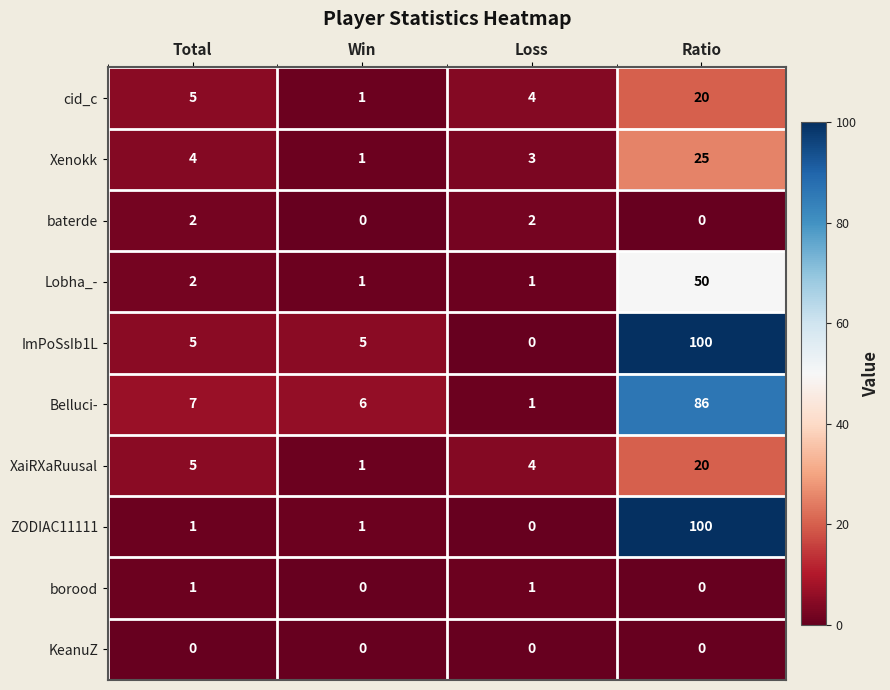

What is the spread (max minus min) of values at Win?

6